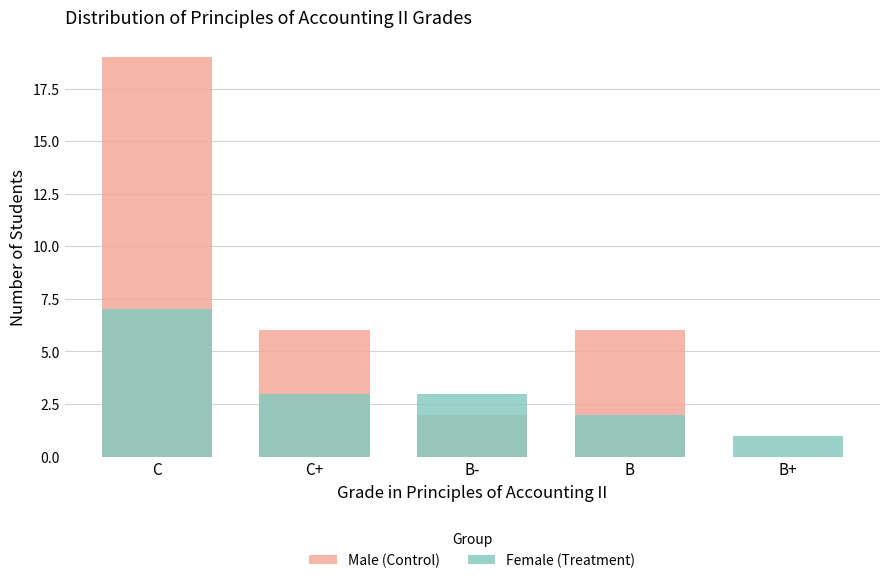

Reading left to right, transcribe all the data shown in this chart.

Male (Control): 19	6	2	6	0
Female (Treatment): 7	3	3	2	1